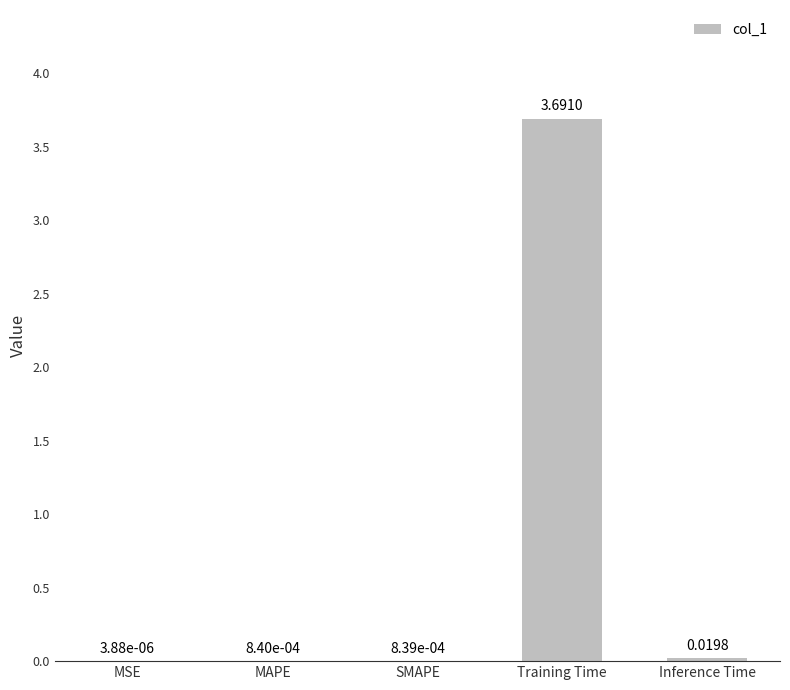

Which has a higher value, MAPE or Inference Time?

Inference Time